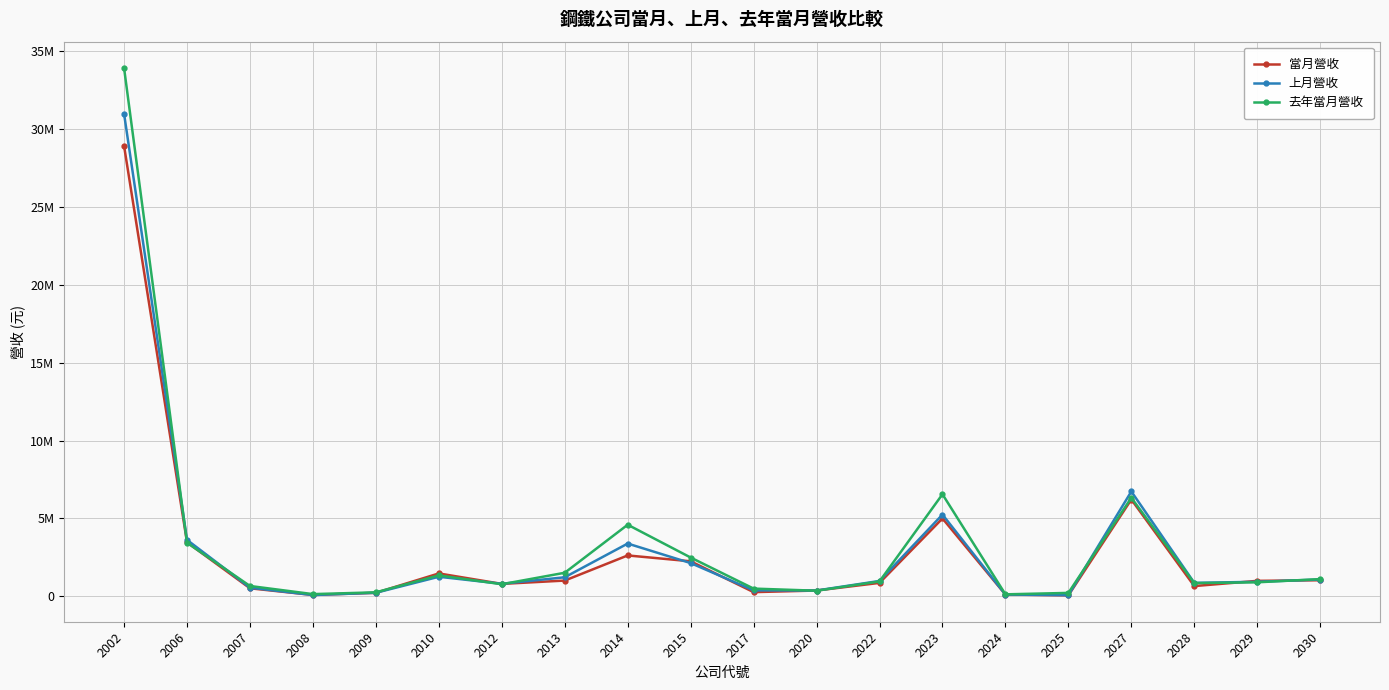

What is the difference between the maximum and minimum values in the 去年當月營收 series?

33822033